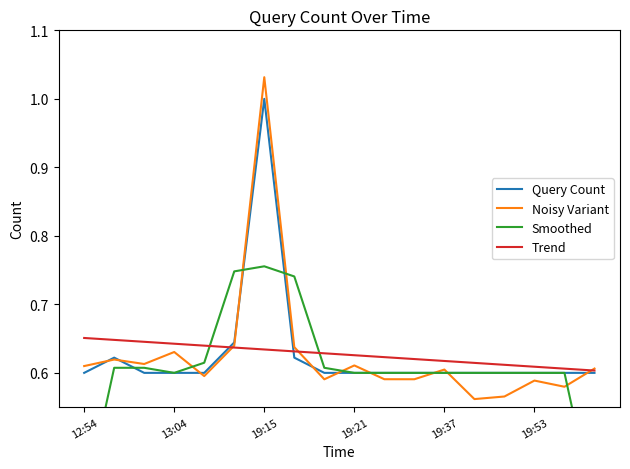

The value of Noisy Variant at 19:21 is 0.9. True or false?

False